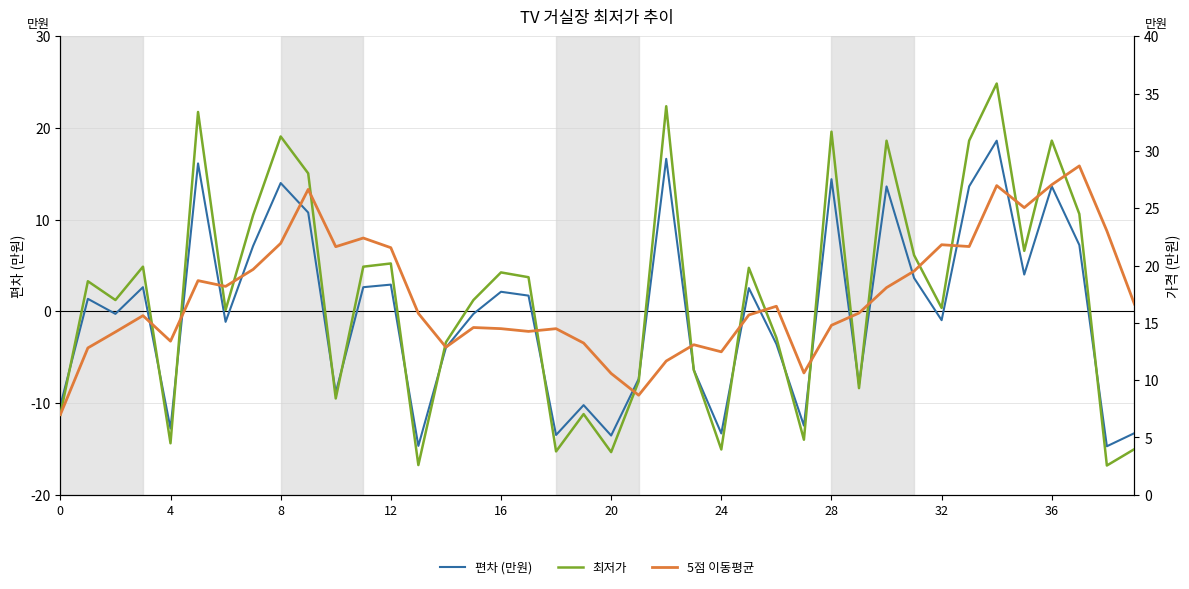

Which category has the lowest value in the 편차 (만원) series?

38